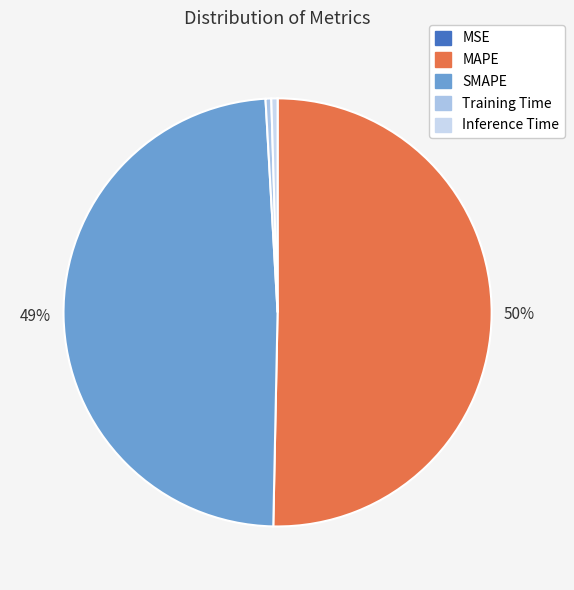

How many slices are in this pie chart?

5